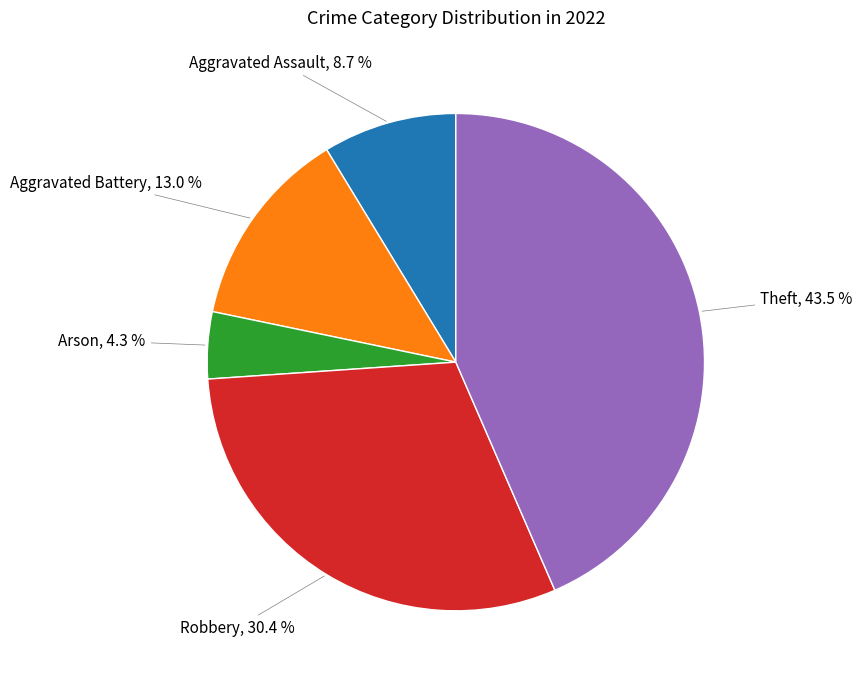

Is there any slice that represents more than half of the pie?

No